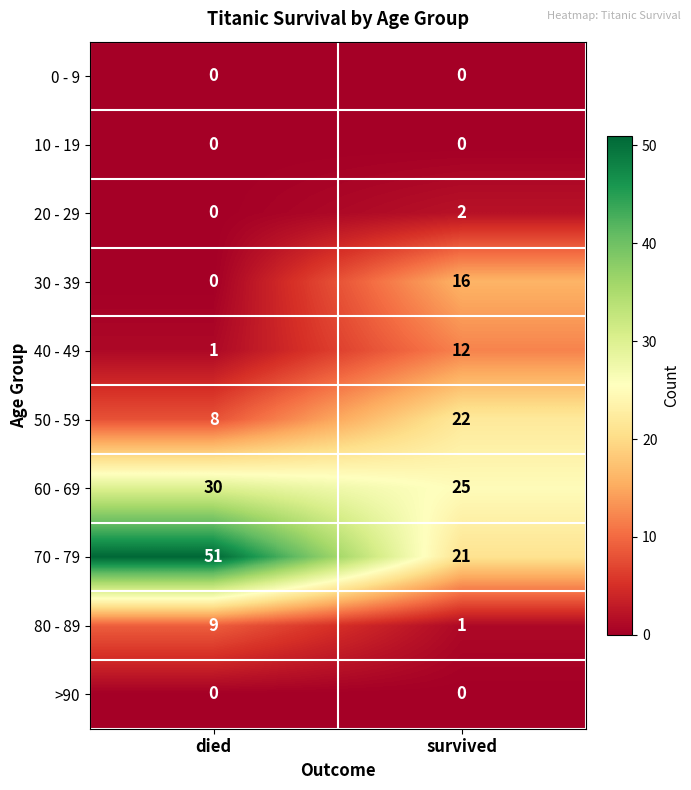

What is the sum of all 70 - 79 values?

72